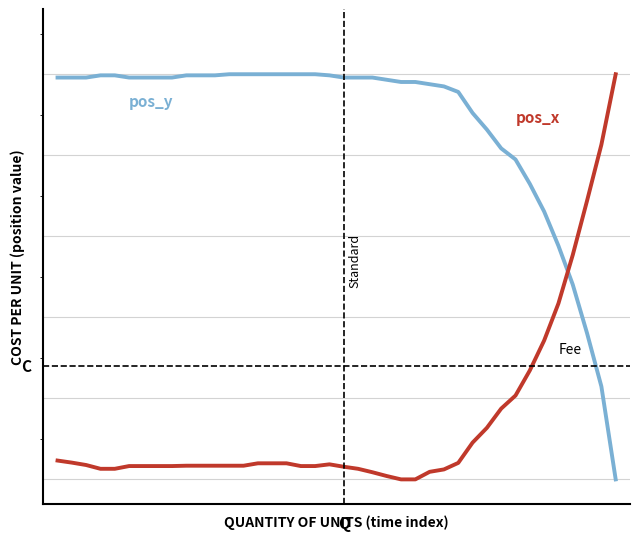

What is the sum of the pos_y values at 25 and 15?

0.2